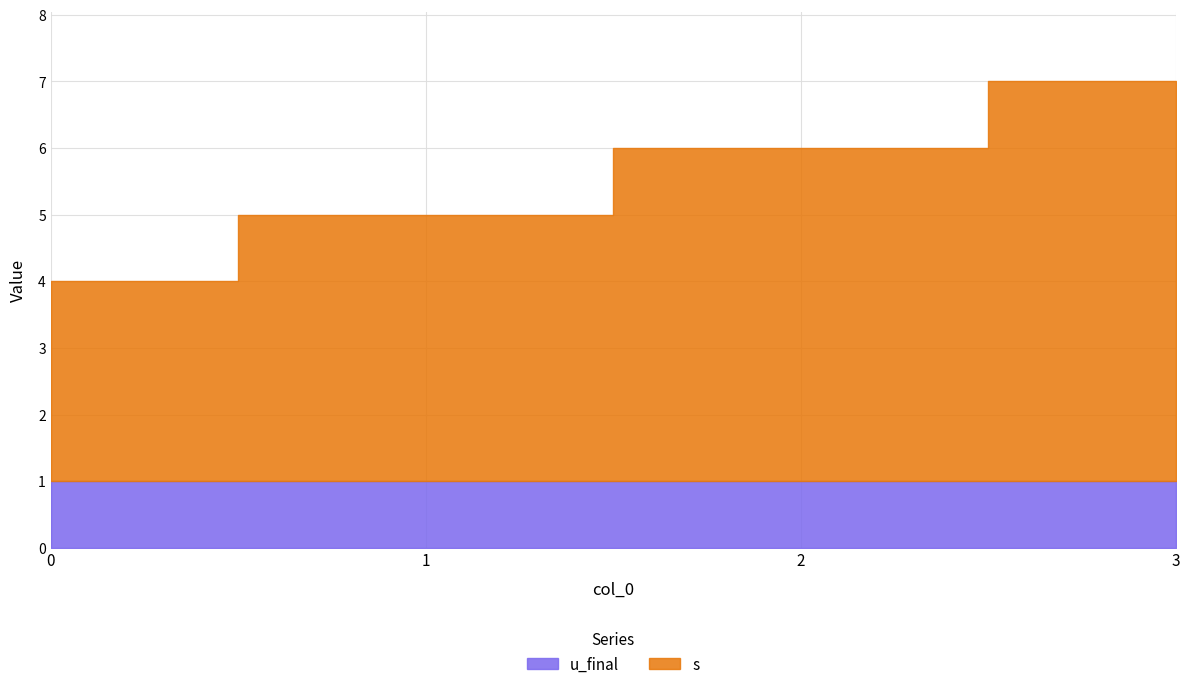

Reading right to left, what are all the values shown in this chart?

s: 6	5	4	3
u_final: 1	1	1	1